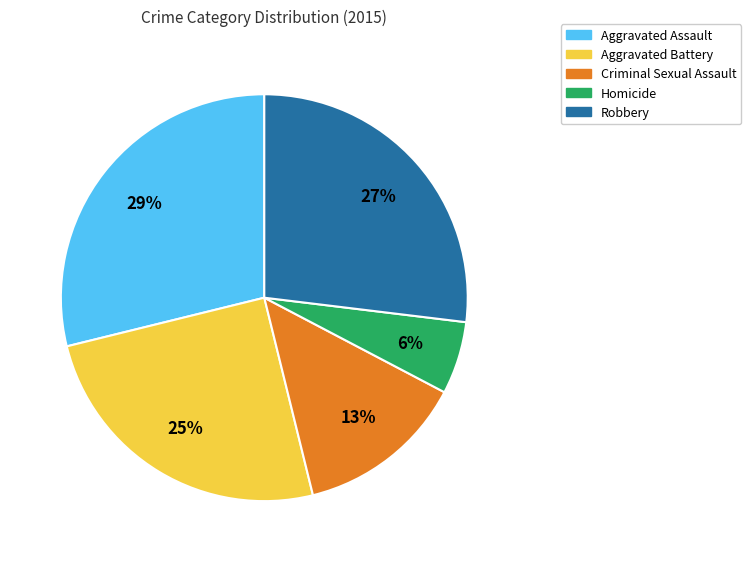

Between Aggravated Battery and Homicide, which is larger?

Aggravated Battery